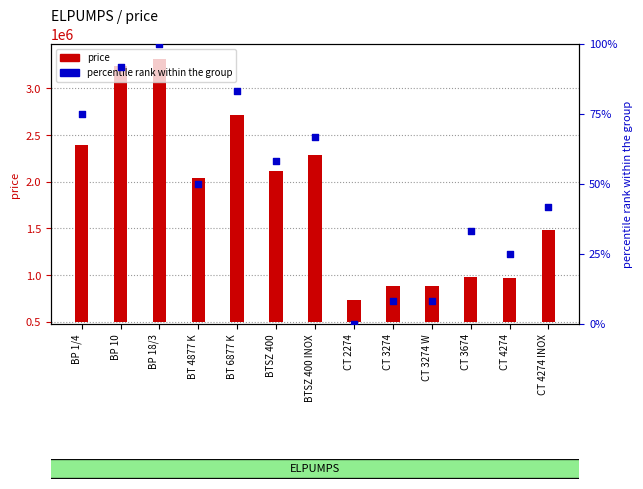

Which series has the widest spread of Y values?

price